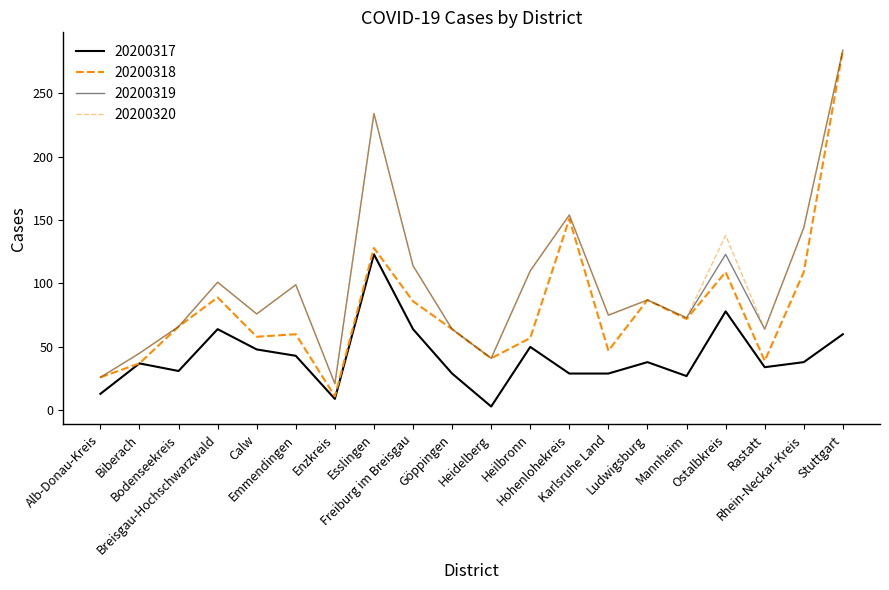

True or false: 20200320 and 20200319 intersect in this chart.

False